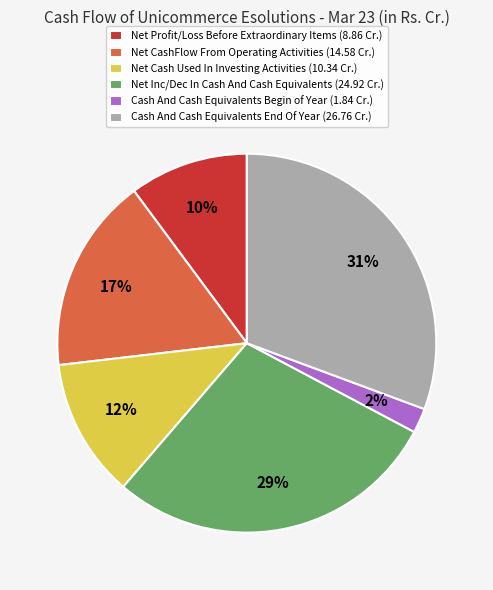

Does Net Inc/Dec In Cash And Cash Equivalents (24.92 Cr.) account for over 50% of the chart?

No